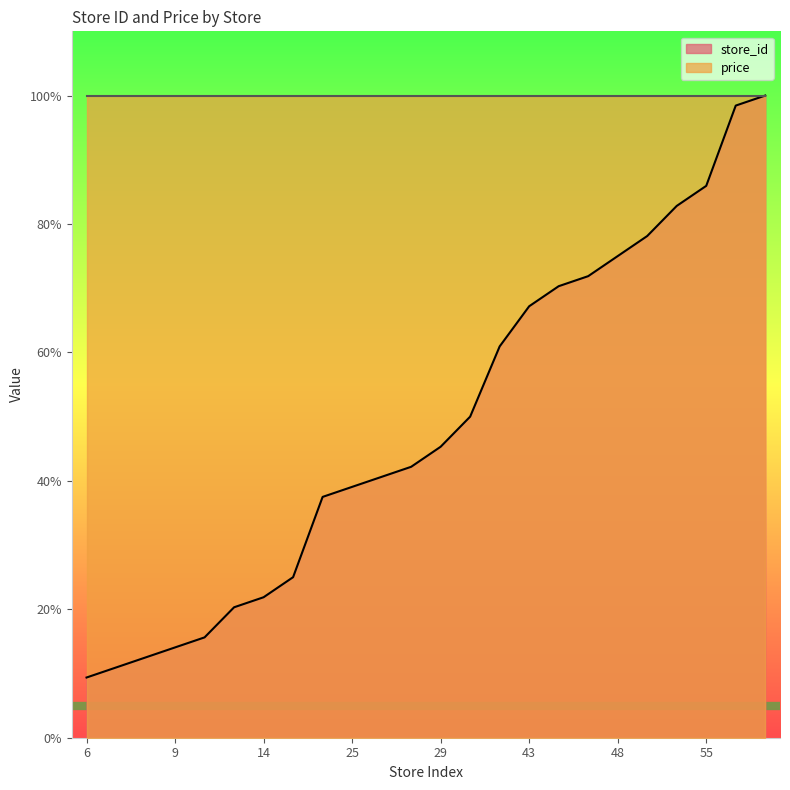

What is the difference between the maximum and minimum values?

90.6